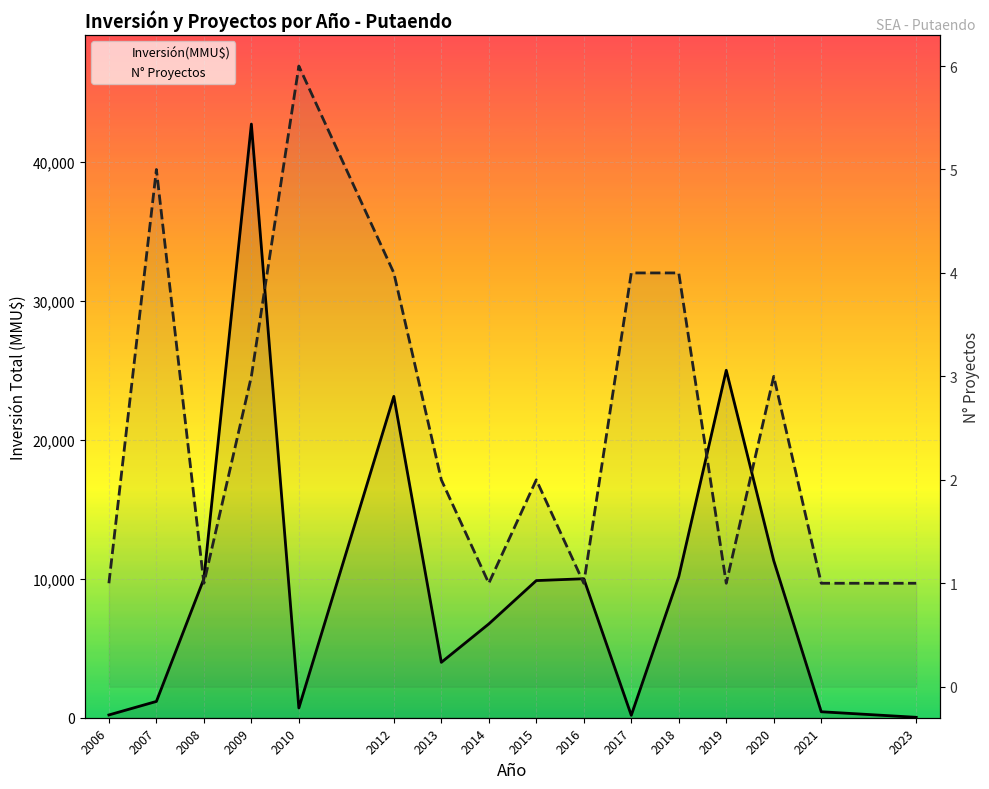

Which series has the largest total across all categories?

Inversión(MMU$)